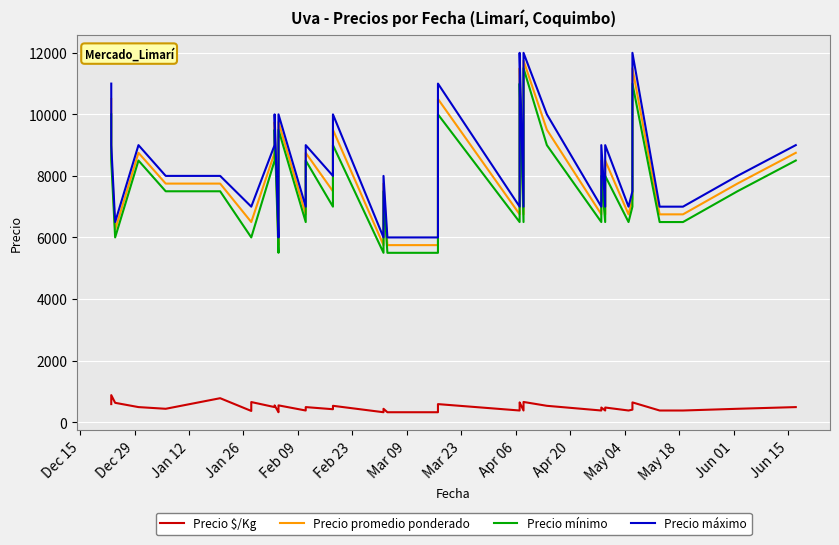

How many categories are shown in the chart?

40